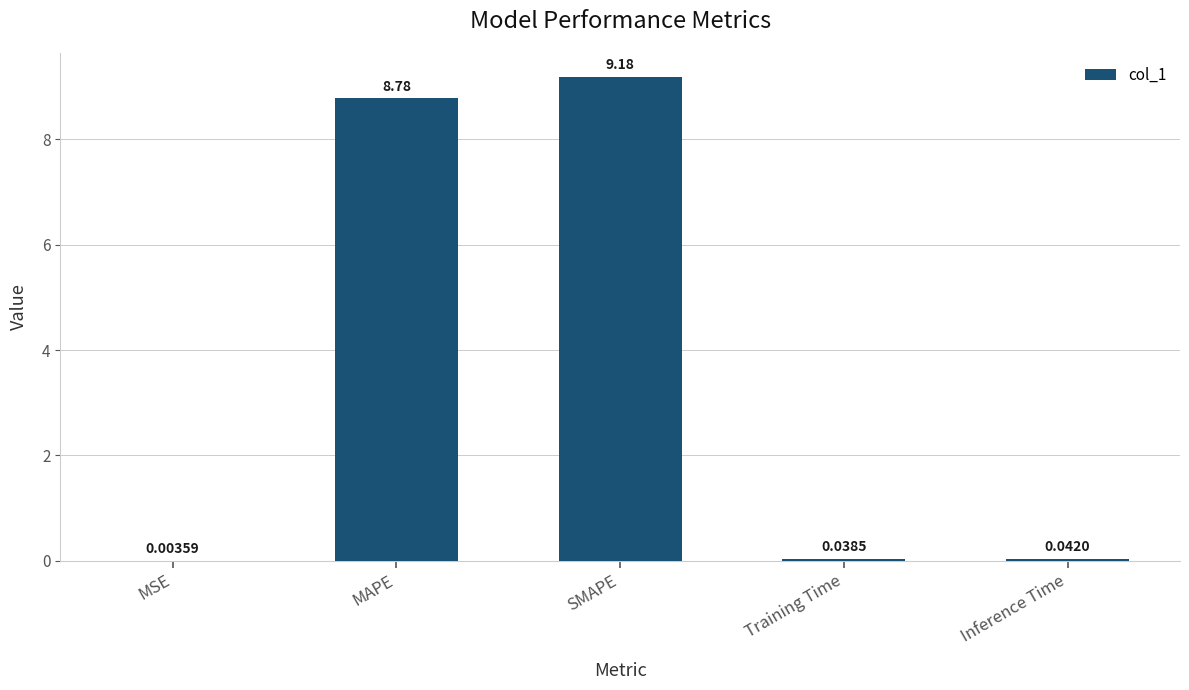

Where is the data nearest to the value 4?

Inference Time